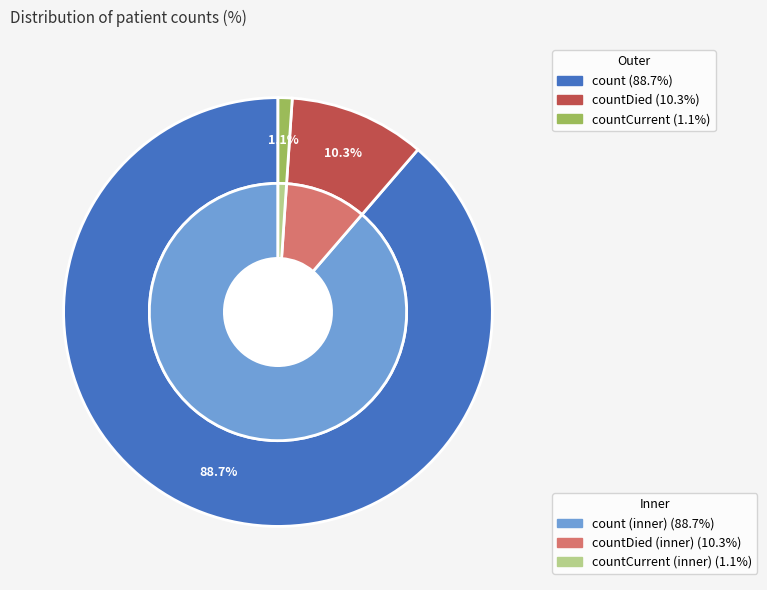

True or false: countCurrent accounts for 12% of the total.

False